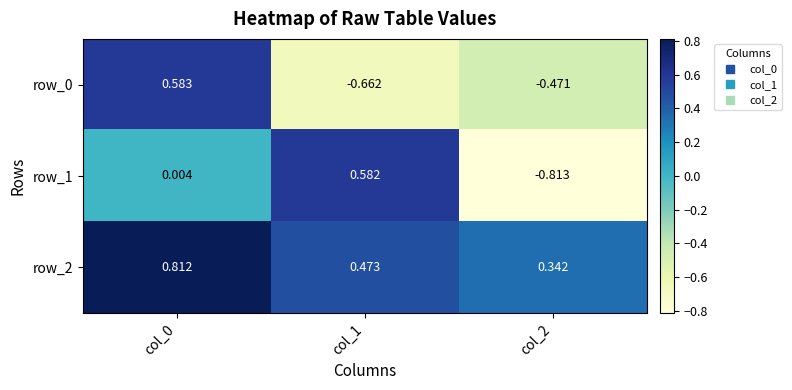

Is the value of row_2 at col_1 greater than the value of row_1 at col_2?

Yes